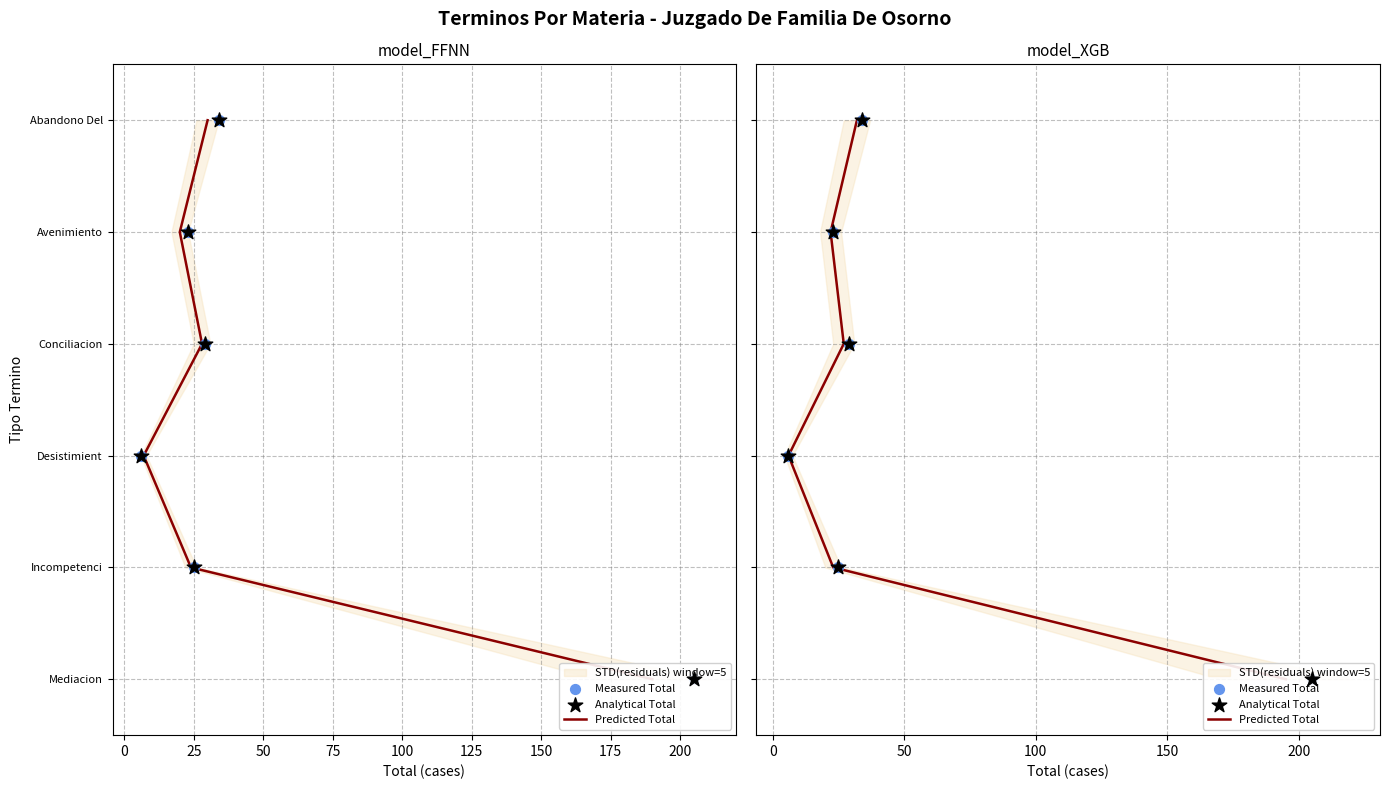

Which series contains the lowest Y value?

Predicted Total